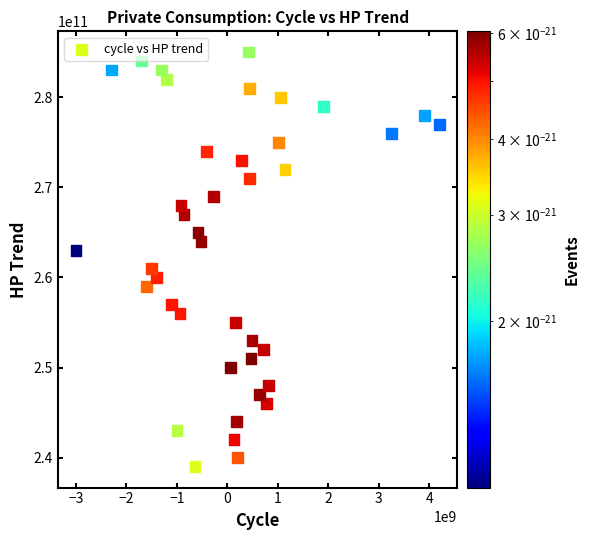

What is the range of X values (max minus min)?

7200000000